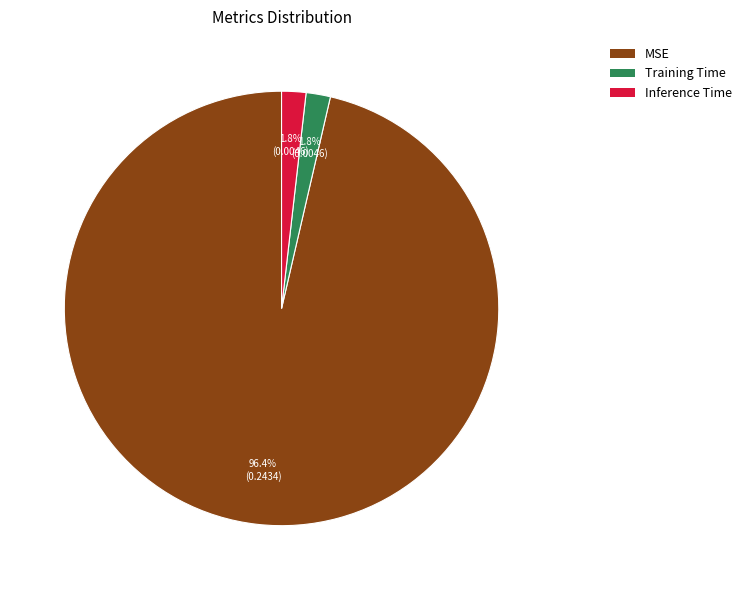

Is the sum of Inference Time and MSE greater than half?

Yes